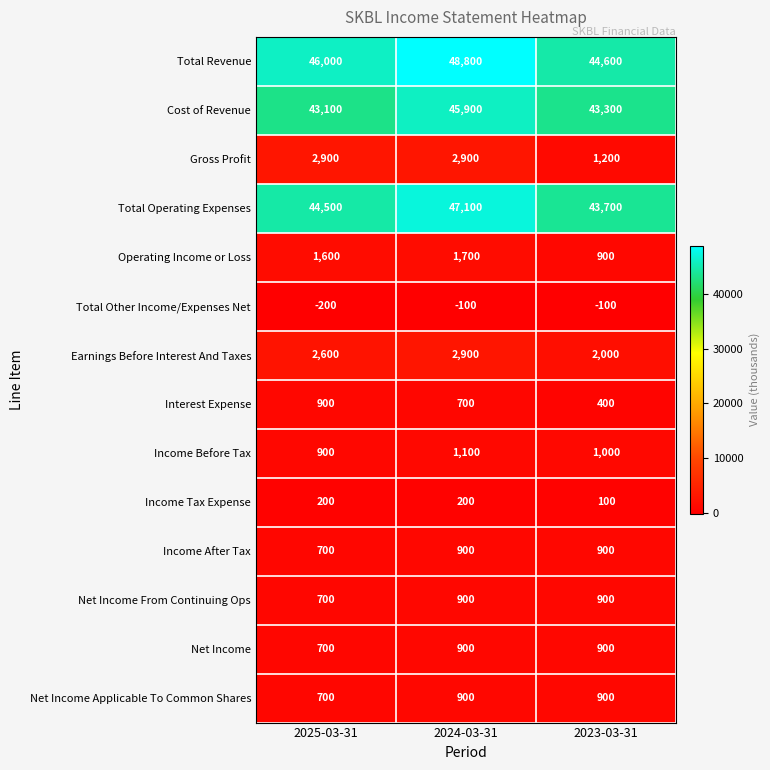

What is the spread (max minus min) of values at 2023-03-31?

44700